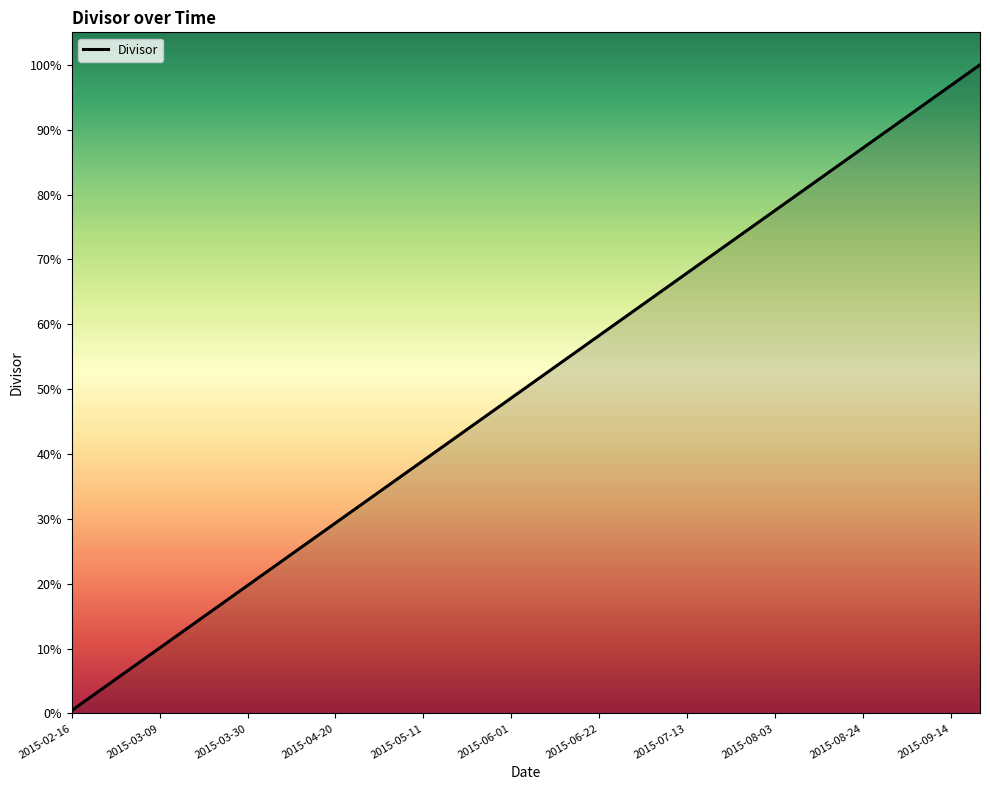

What is the label of the 6th point from the right?

2015-08-17